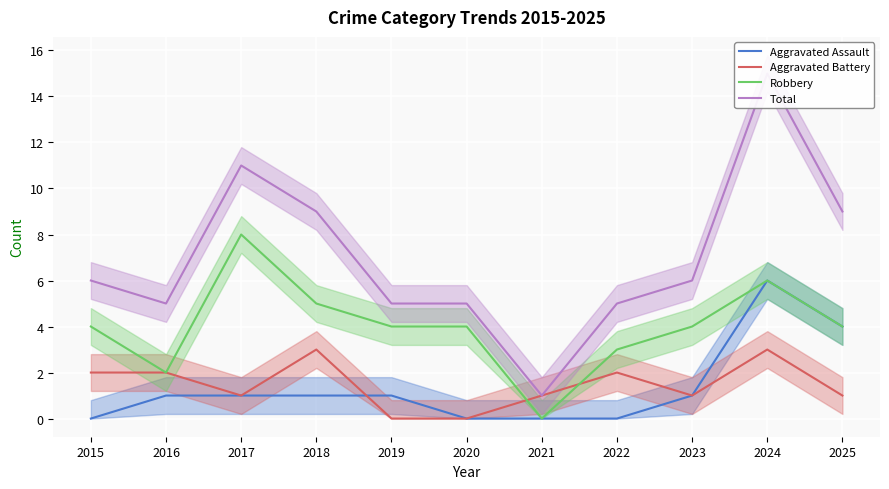

True or false: Total and Aggravated Assault cross at least once.

False